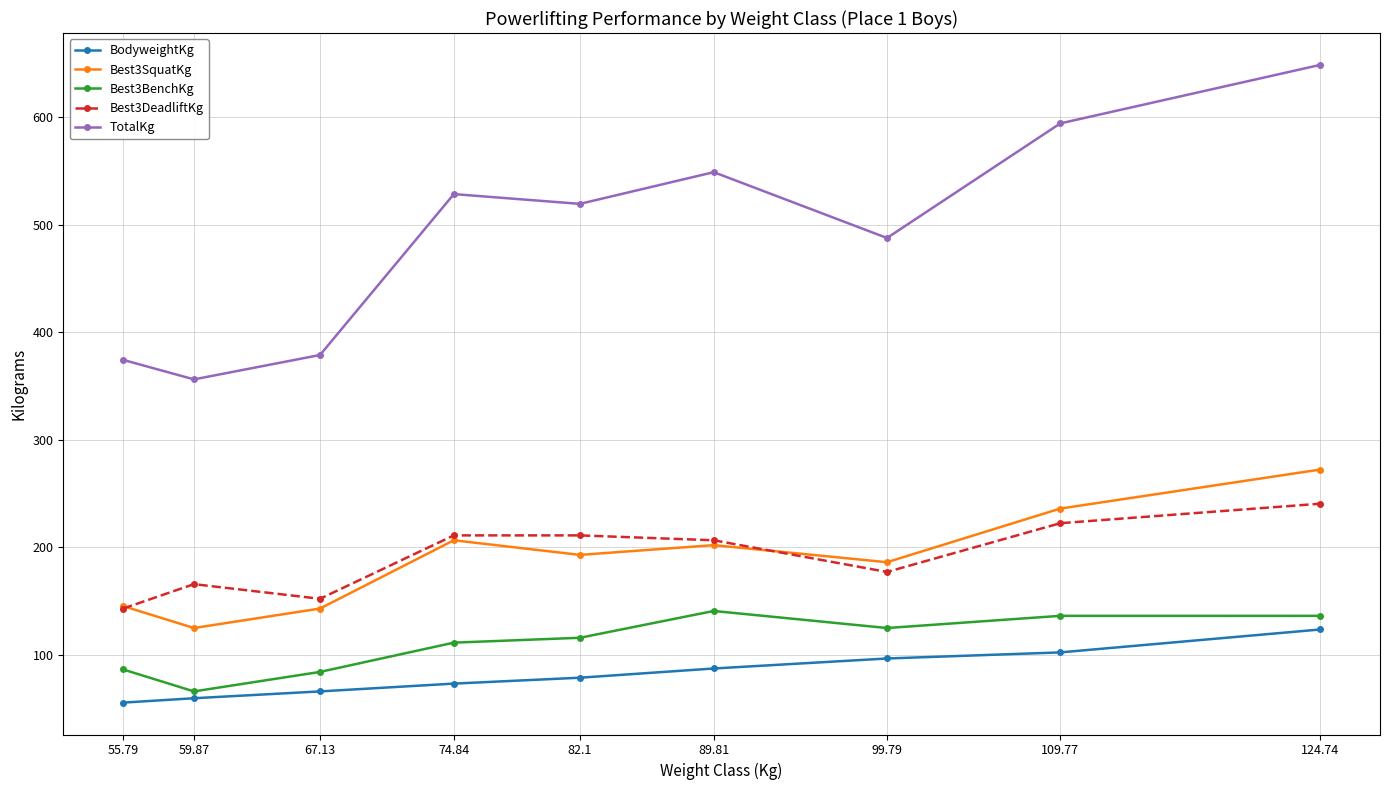

Which series changed the most between 67.13 and 124.74?

TotalKg